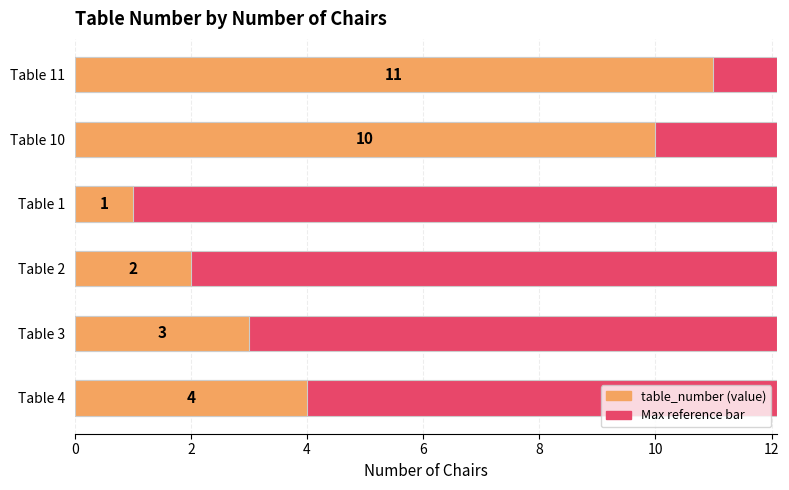

What is the sum of all values?

31